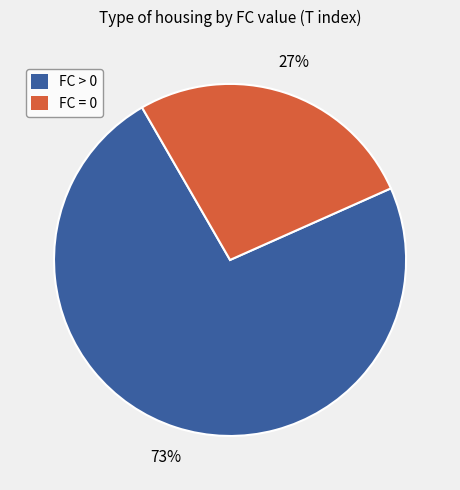

Count the number of slices in the pie.

2